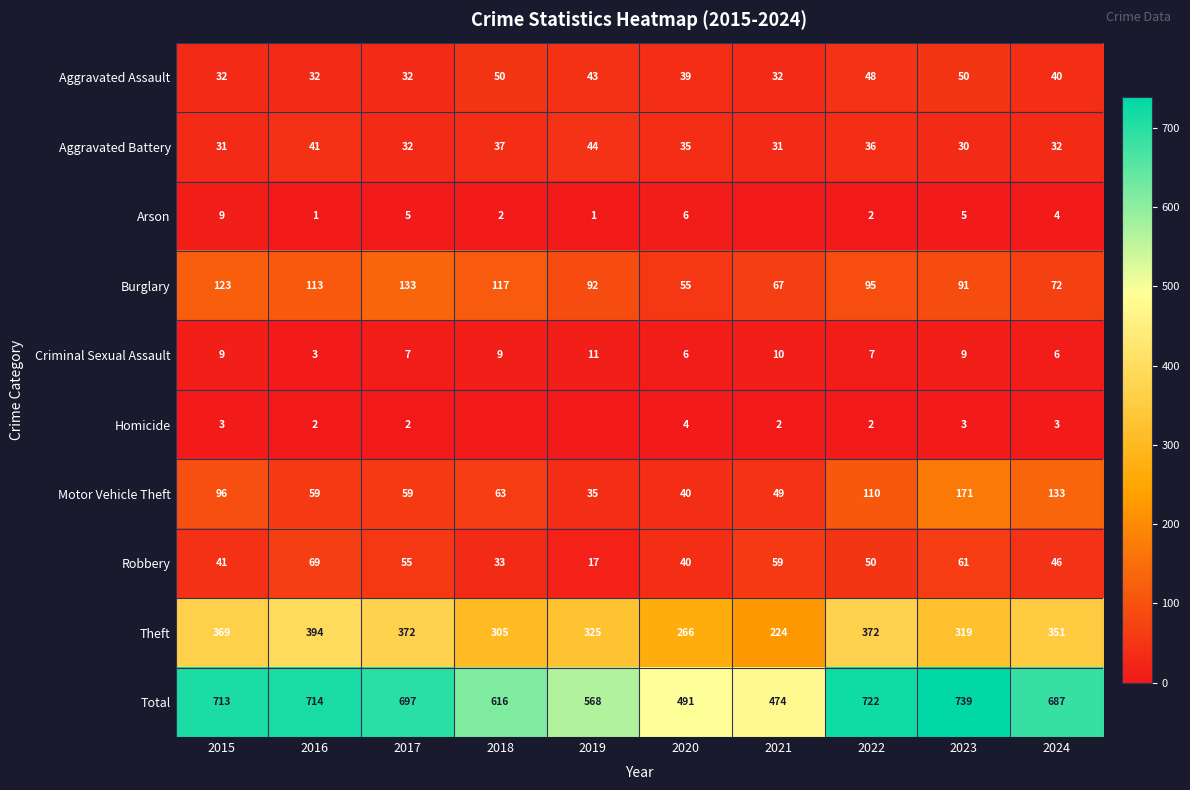

What is the difference between the Motor Vehicle Theft values at 2023 and 2020?

131